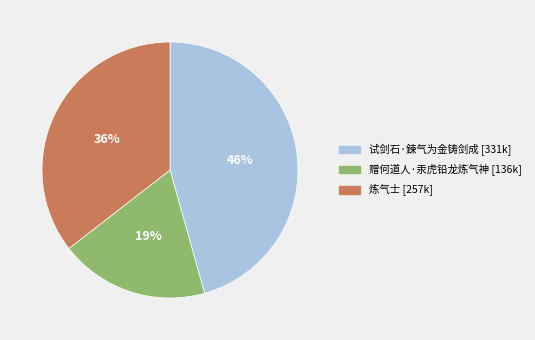

Does 试剑石·鍊气为金铸剑成 represent more than half of the total?

No